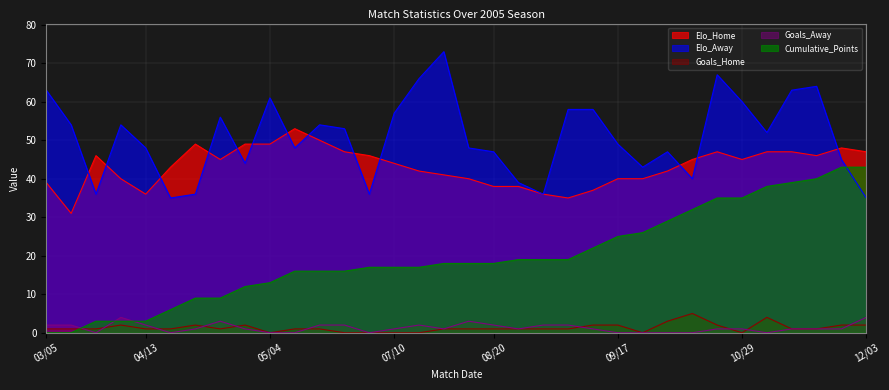

Does the chart display data point markers on the line(s)?

No